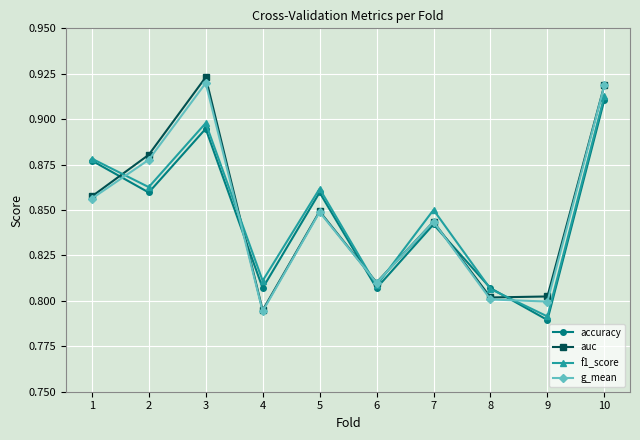

Which label corresponds to the largest value in the chart?

3